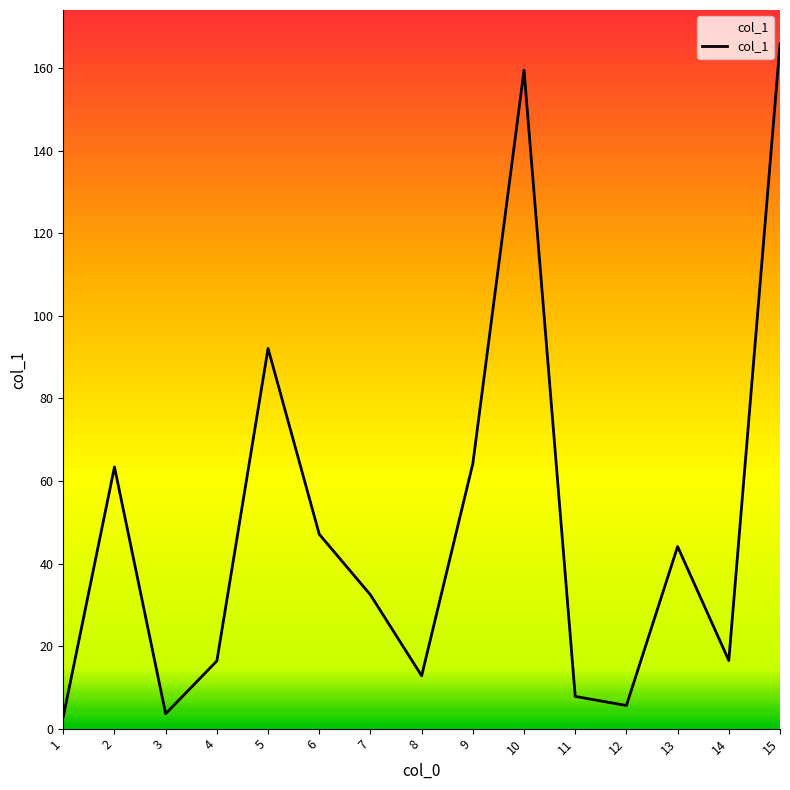

What is the difference between the values at 4 and 7?

16.0